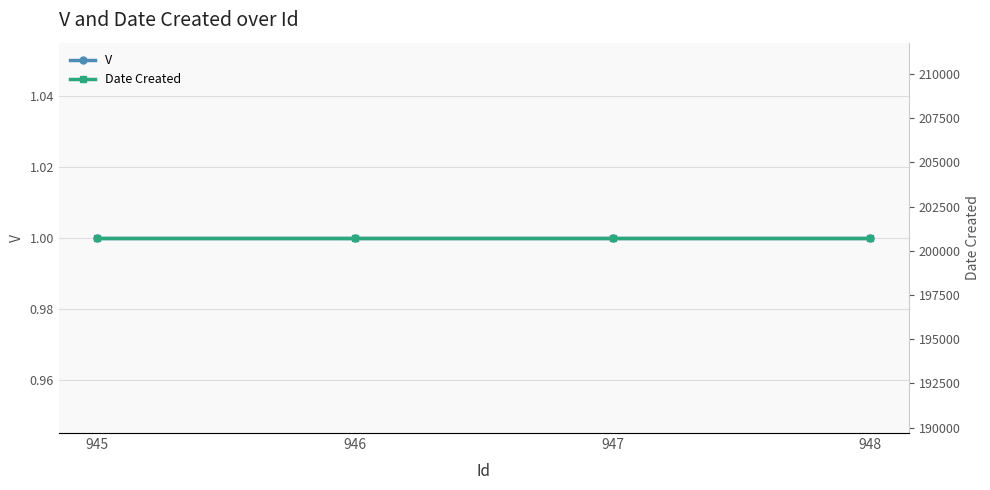

Which series has the largest total across all categories?

Date Created